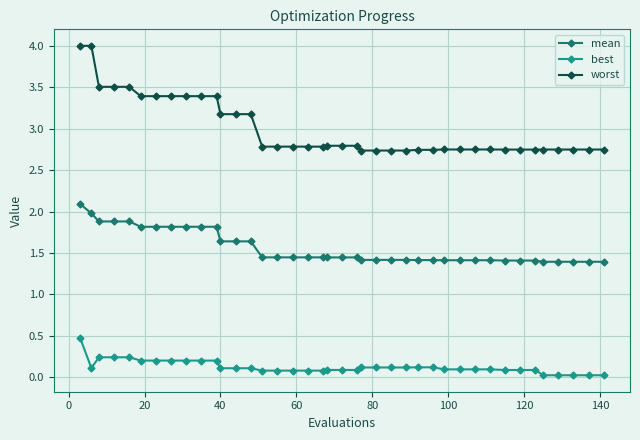

True or false: best and mean cross at least once.

False